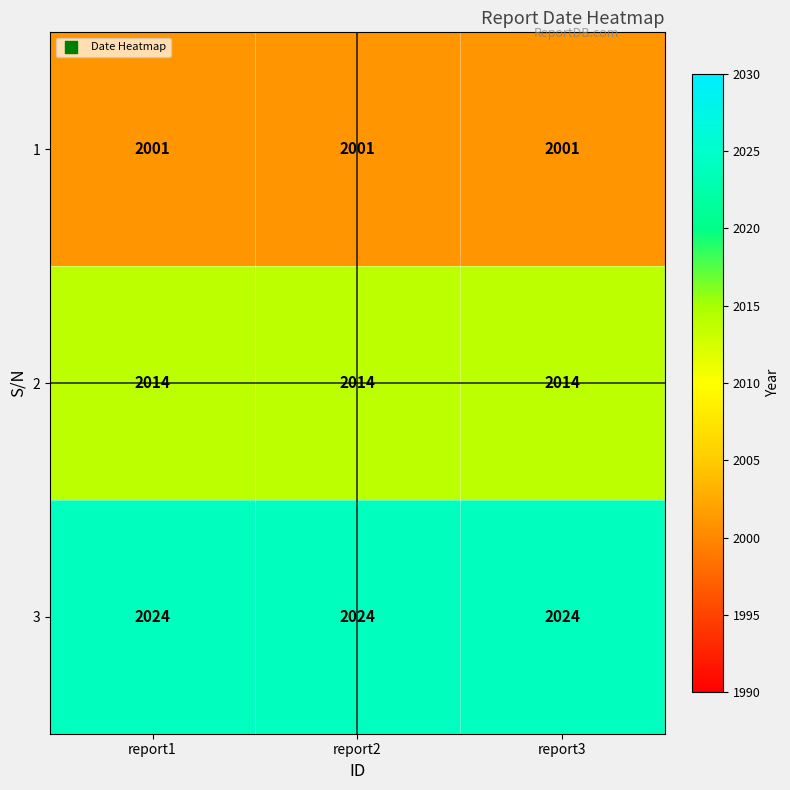

Rank the series by their average value, from lowest to highest.

1, 2, 3